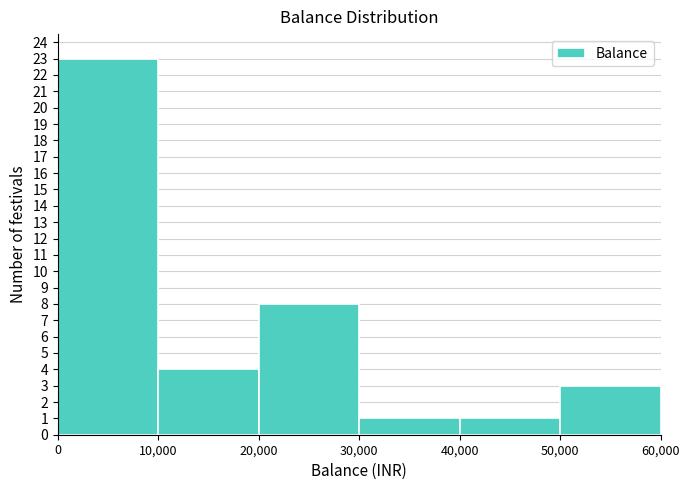

What is the height of the bar covering 10,000 to 20,000 on the x-axis? The values are not printed on the chart, so give them approximately, as read against the axis.

4